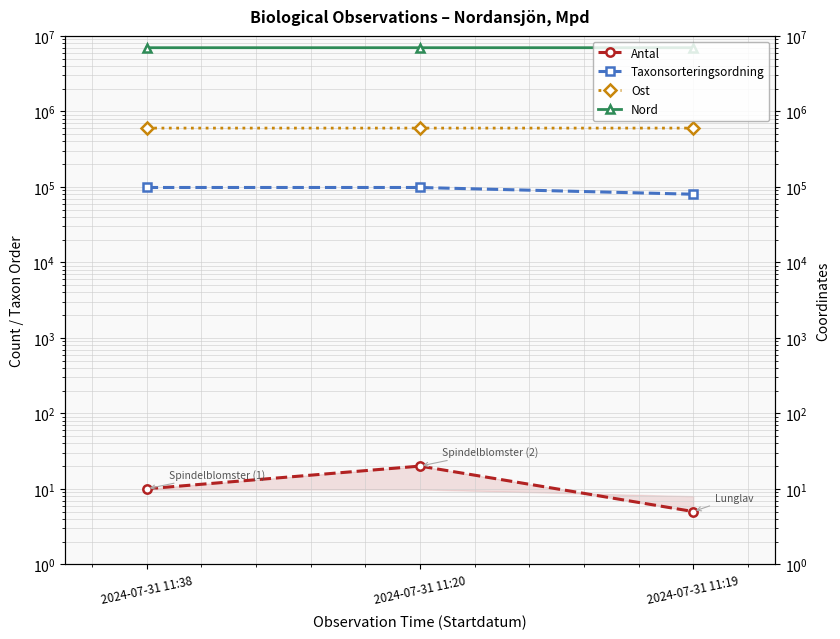

What are all the series names shown in the legend?

Antal, Taxonsorteringsordning, Ost, Nord